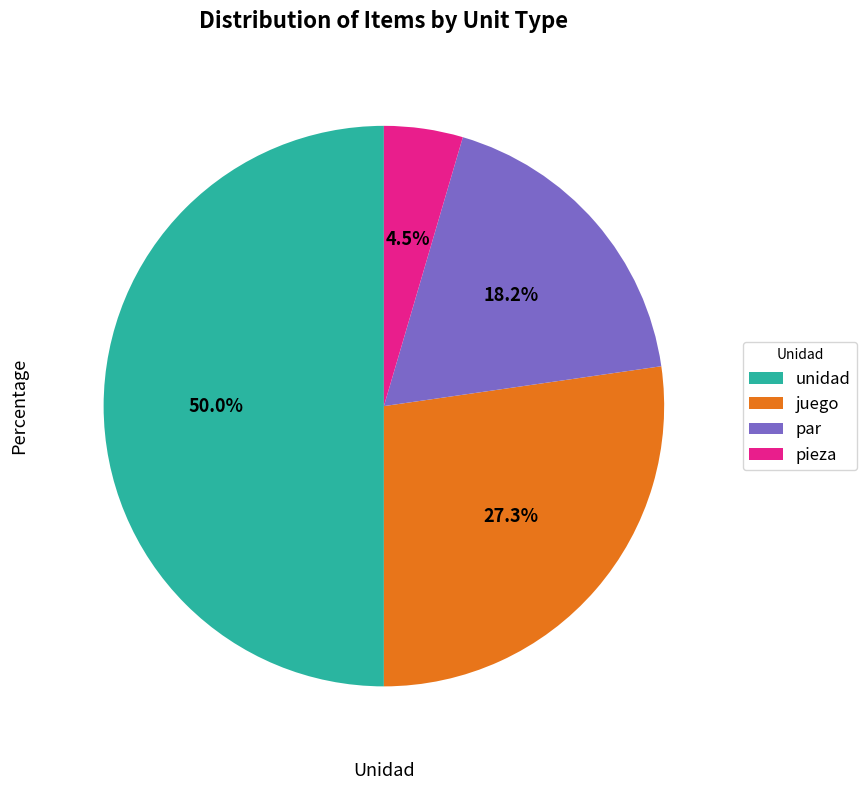

What percentage do pieza and par together represent?

22.7%